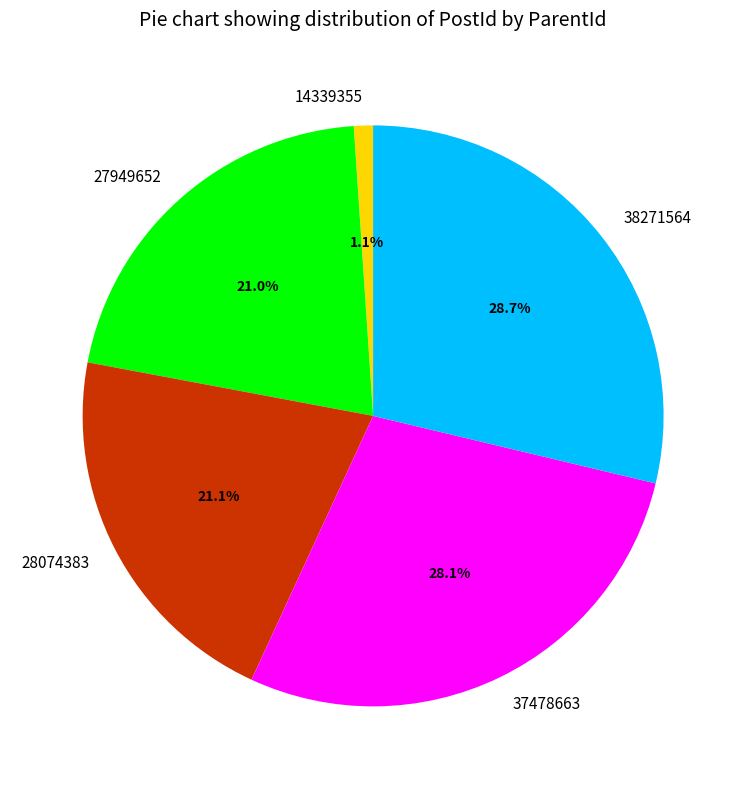

What is the largest slice in the pie chart?

38271564